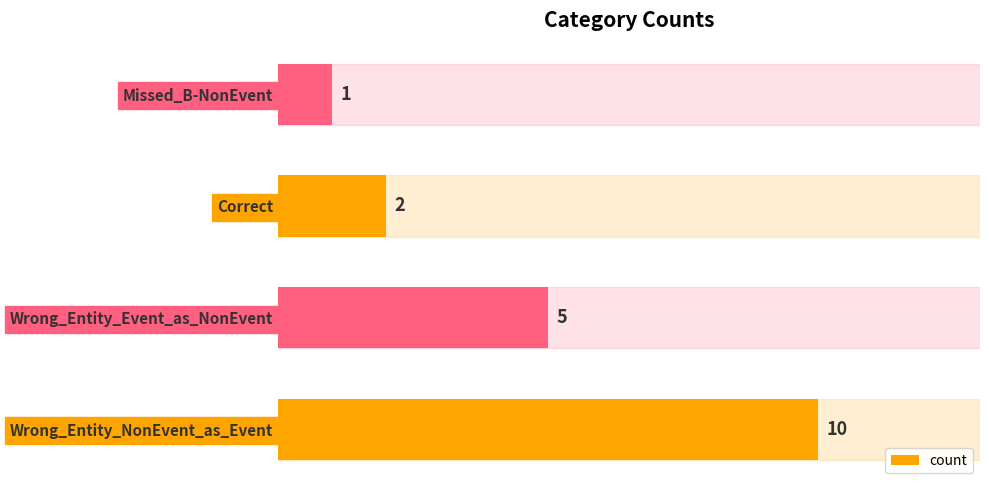

Reading bottom to top, transcribe all the data shown in this chart.

10	5	2	1